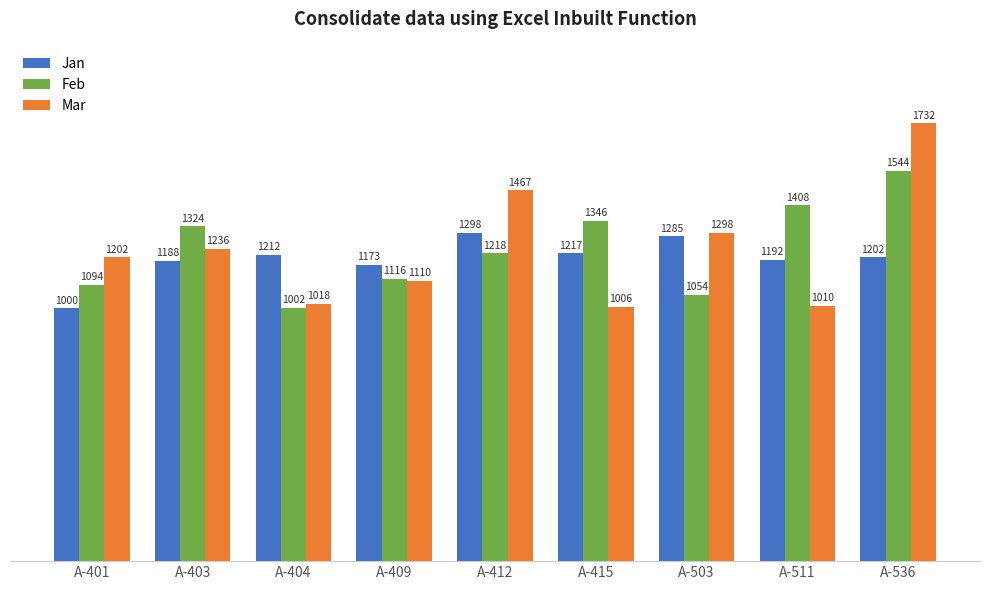

Reading left to right, transcribe all the data shown in this chart.

Jan: 1000	1188	1212	1173	1298	1217	1285	1192	1202
Feb: 1094	1324	1002	1116	1218	1346	1054	1408	1544
Mar: 1202	1236	1018	1110	1467	1006	1298	1010	1732